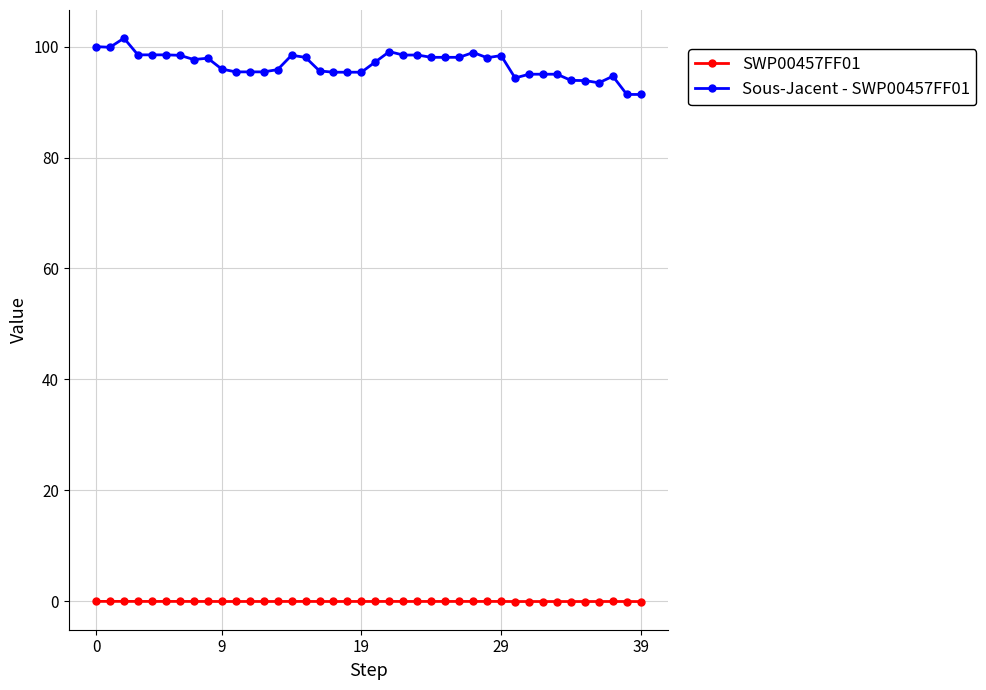

Rank the series by their average value, from lowest to highest.

SWP00457FF01, Sous-Jacent - SWP00457FF01